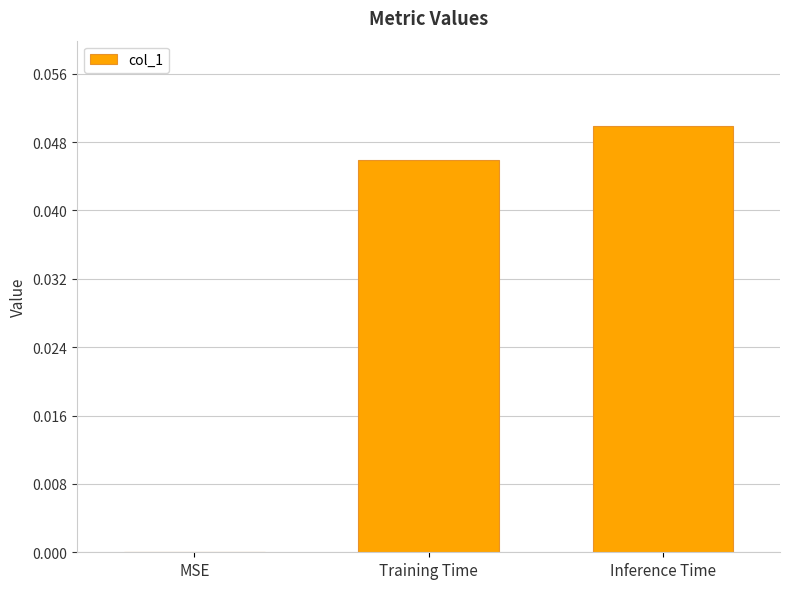

True or false: the data shows 0.0 at MSE.

True